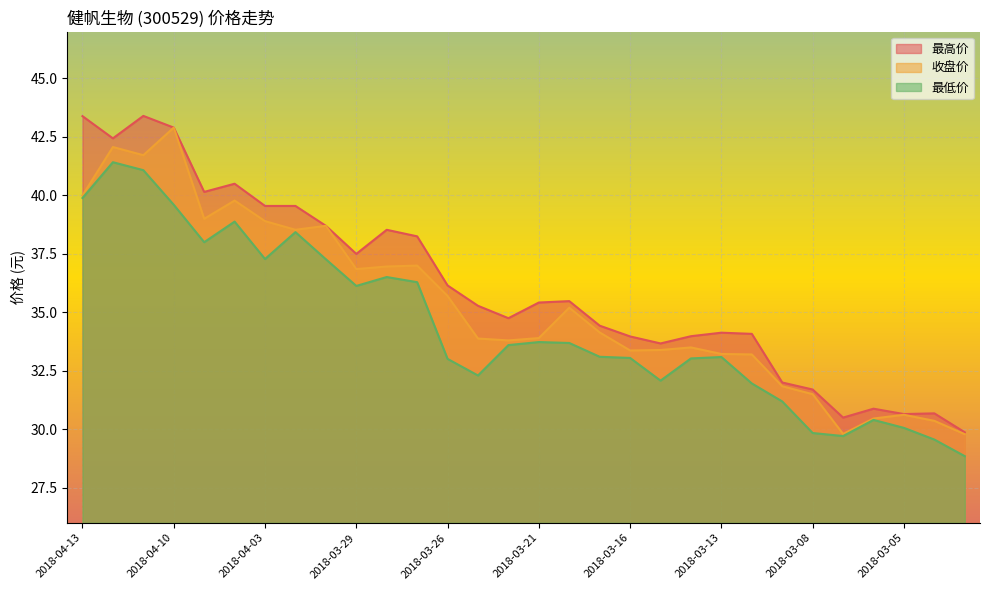

What is the approximate value of 最低价 at 2018-04-03?

37.3